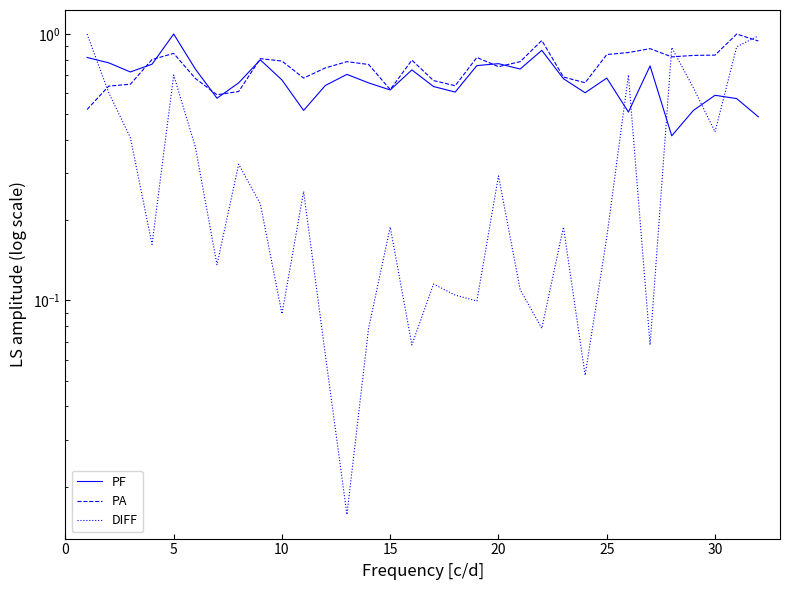

What are all the series names shown in the legend?

PF, PA, DIFF